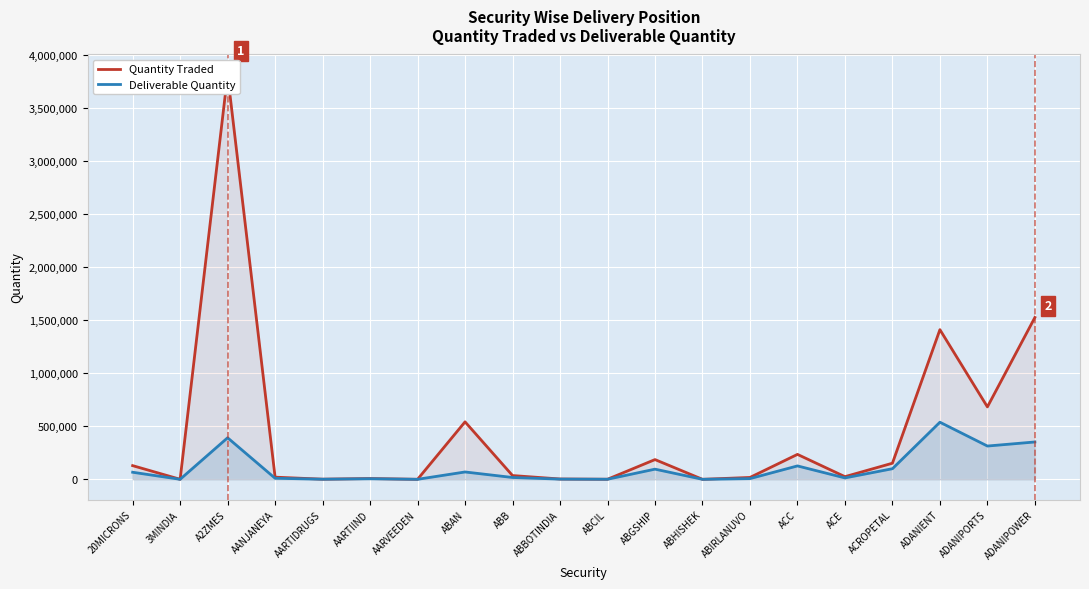

Which series has the widest spread of values?

Quantity Traded